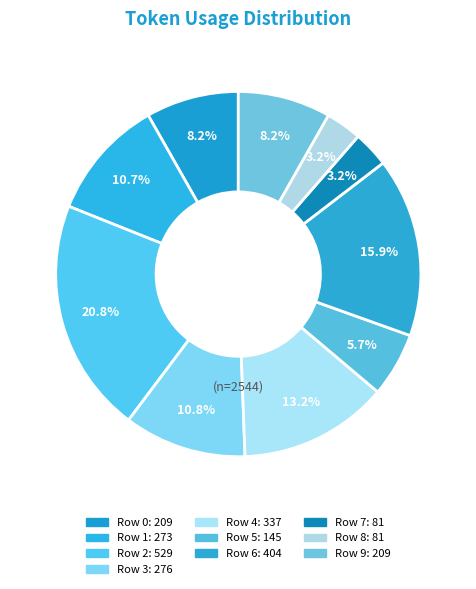

Count the number of slices in the pie.

10